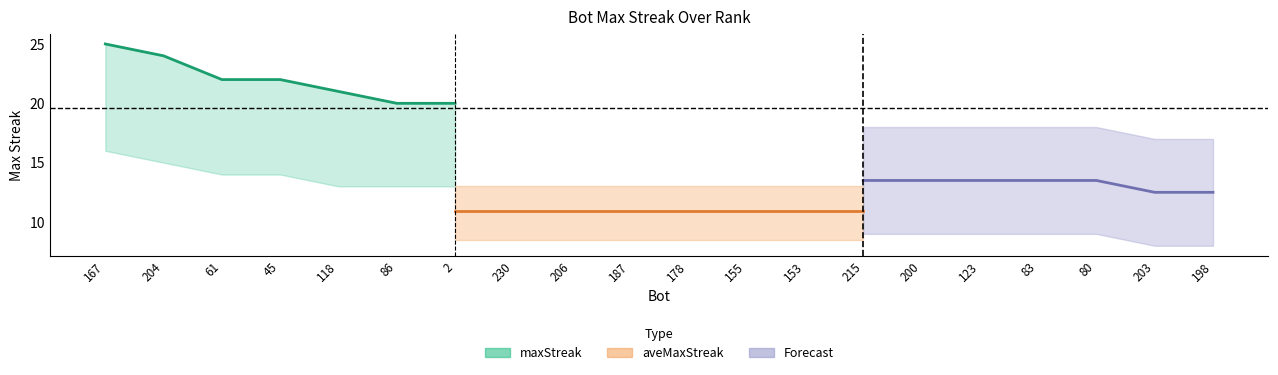

The value of maxStreak_upper at 2 is 13.6. True or false?

False